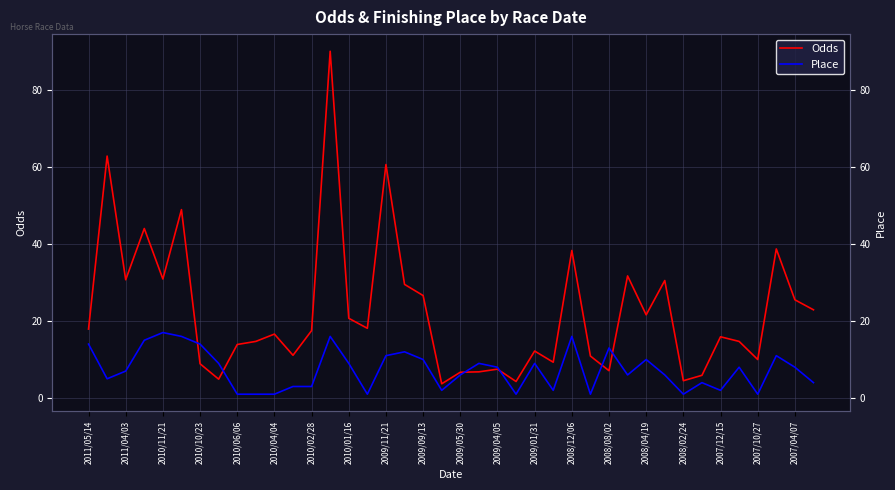

Rank the series by their average value, from lowest to highest.

Place, Odds